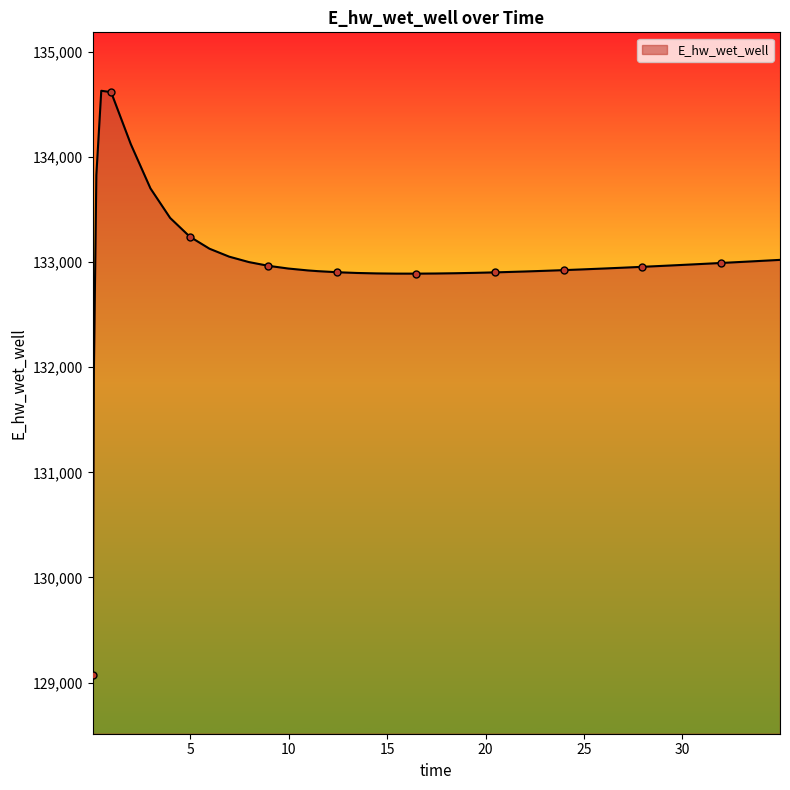

What is the maximum value shown in the chart?

134628.0